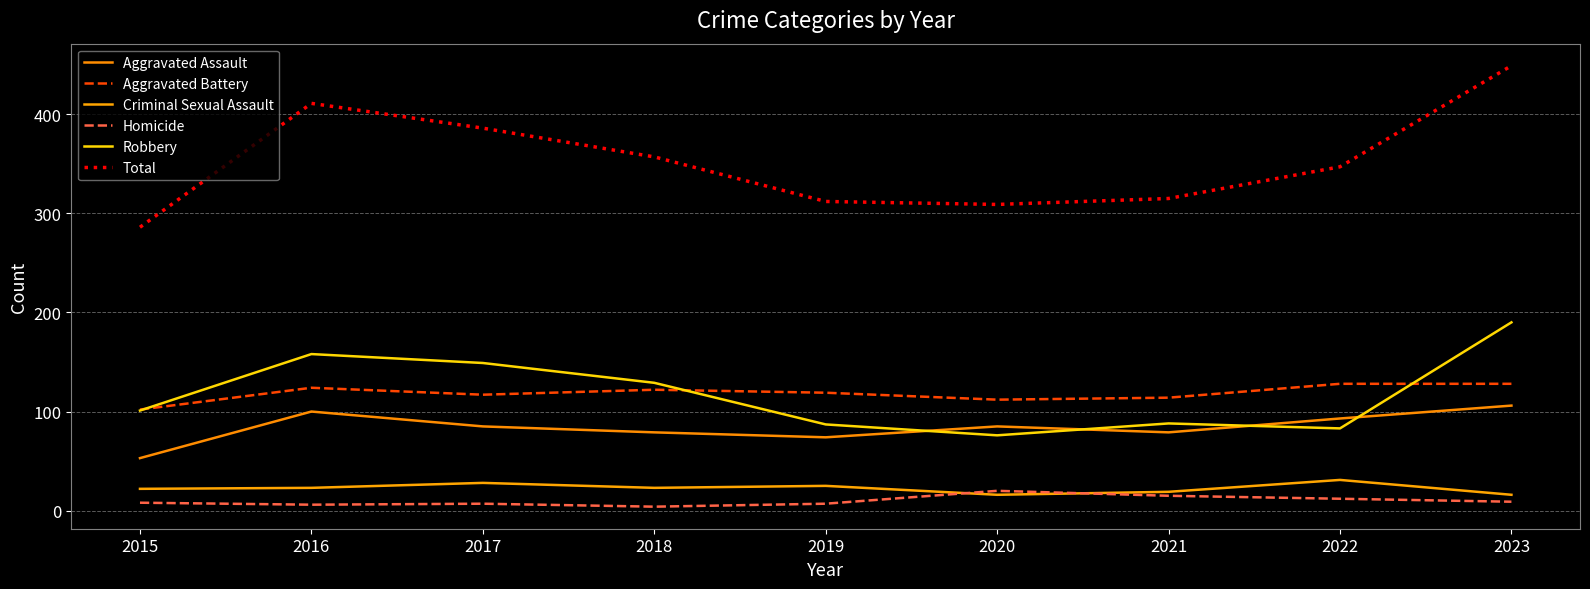

What is the difference between the maximum and second lowest values in the Homicide series?

14